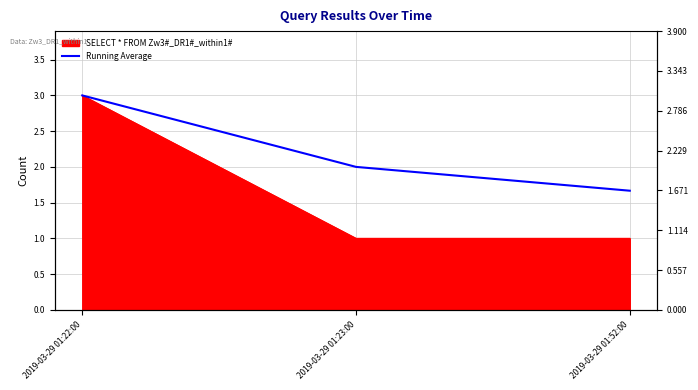

What is the average value?

2.2